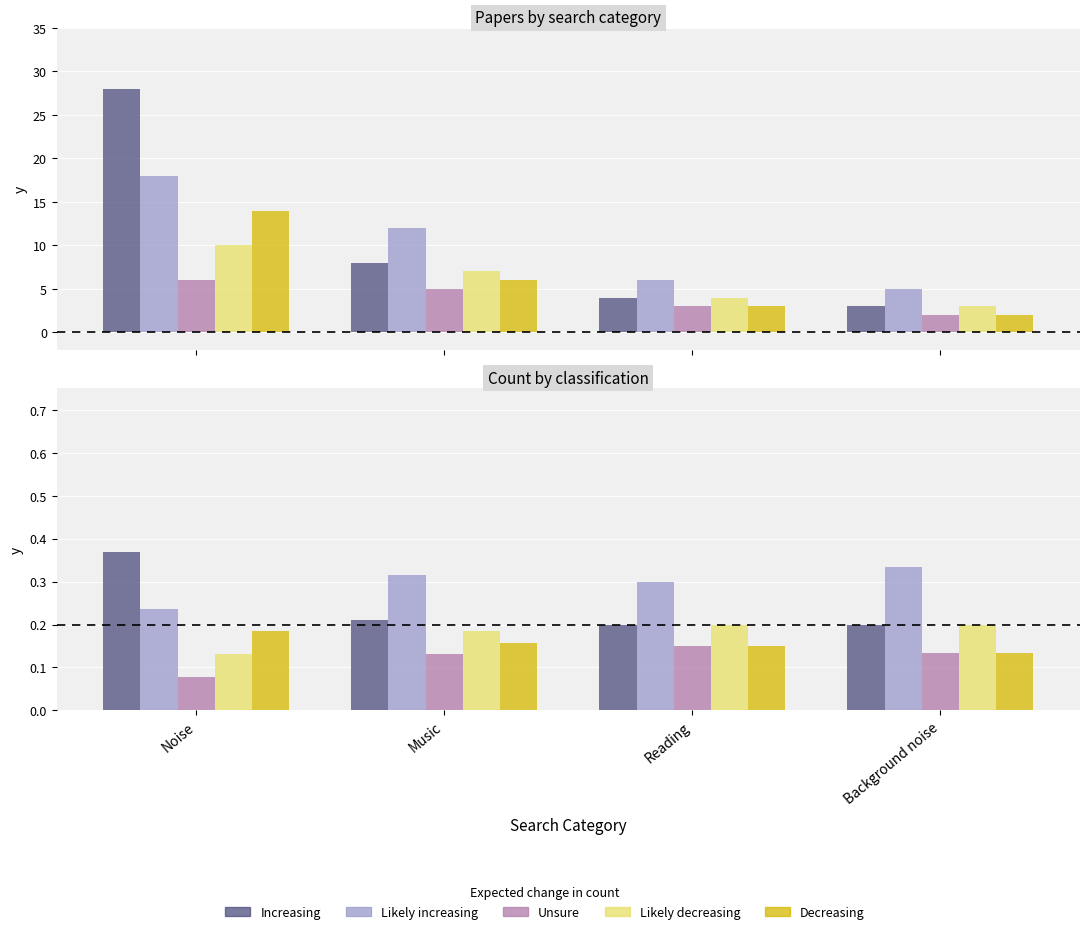

Does the chart contain stacked bars?

No